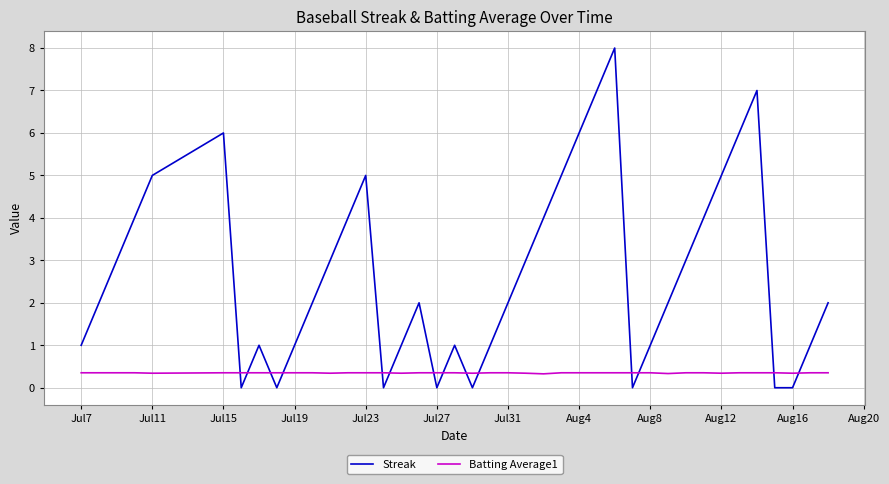

What is the greatest value displayed?

8.0